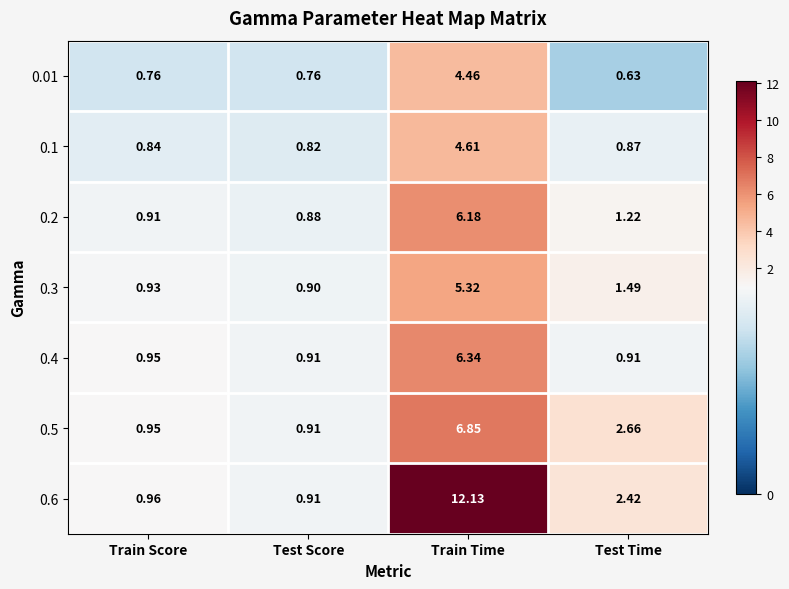

What is the total value across all series at Test Time?

10.2